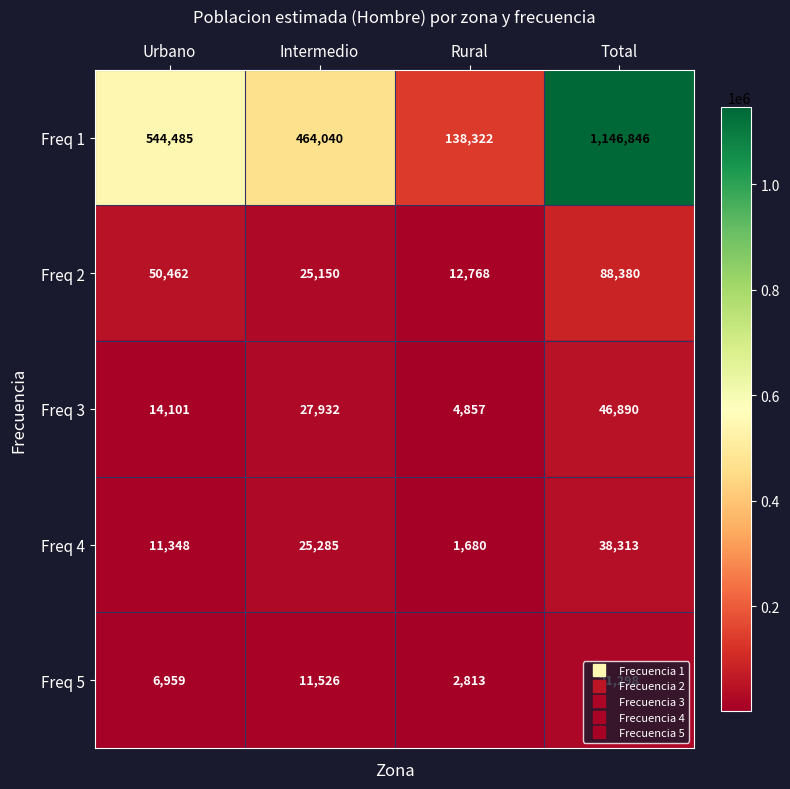

How many values in the Freq 3 series are below 27932?

2